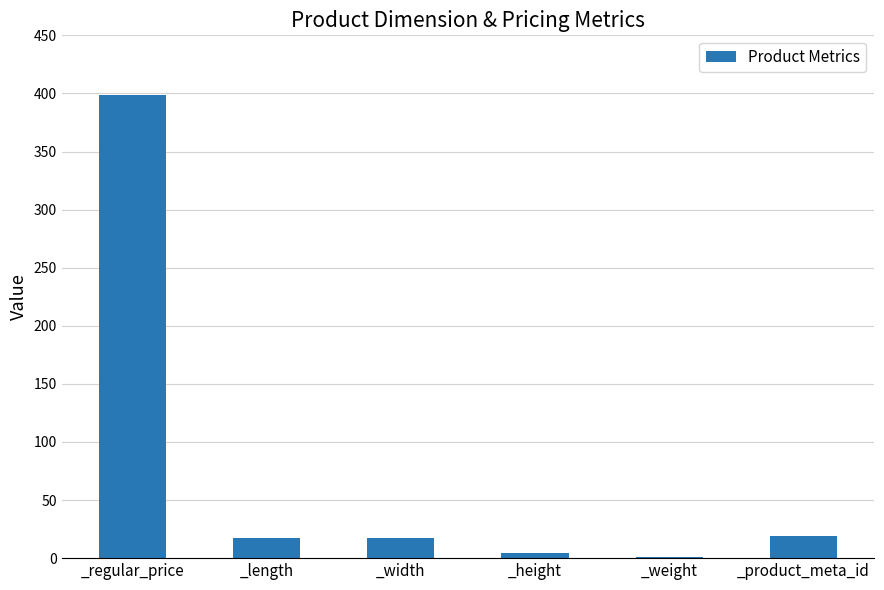

What is the average value?

76.1